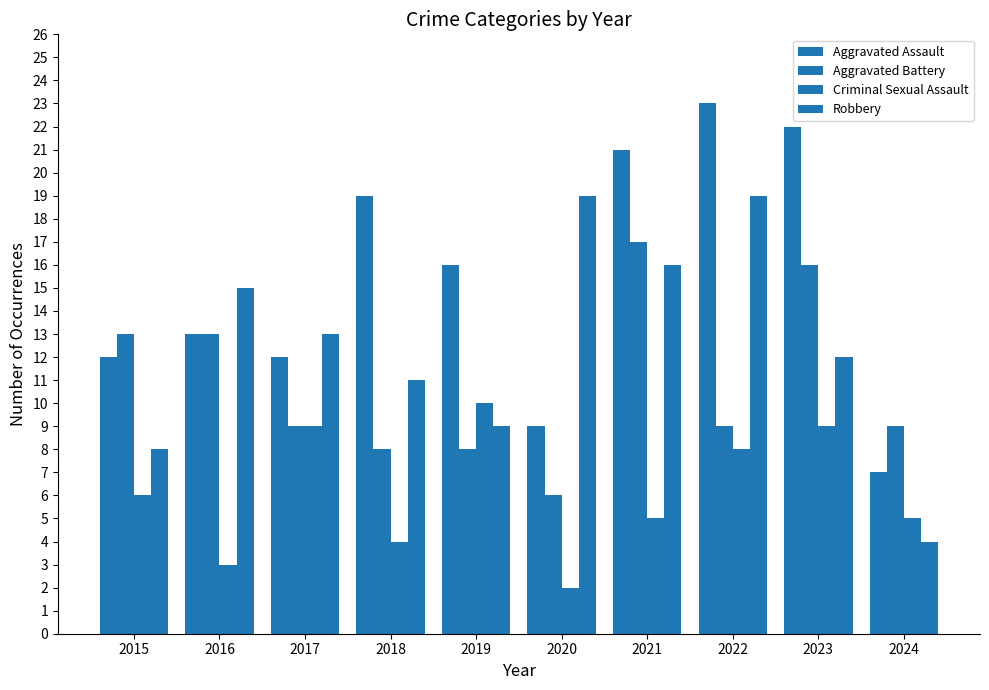

Count the number of categories in the chart.

10